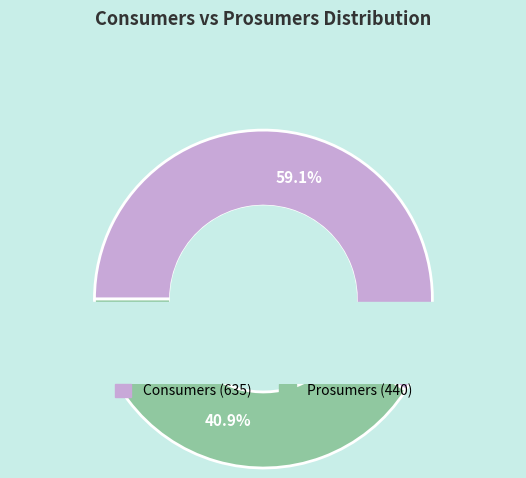

Which slice represents more than half of the pie?

Consumers